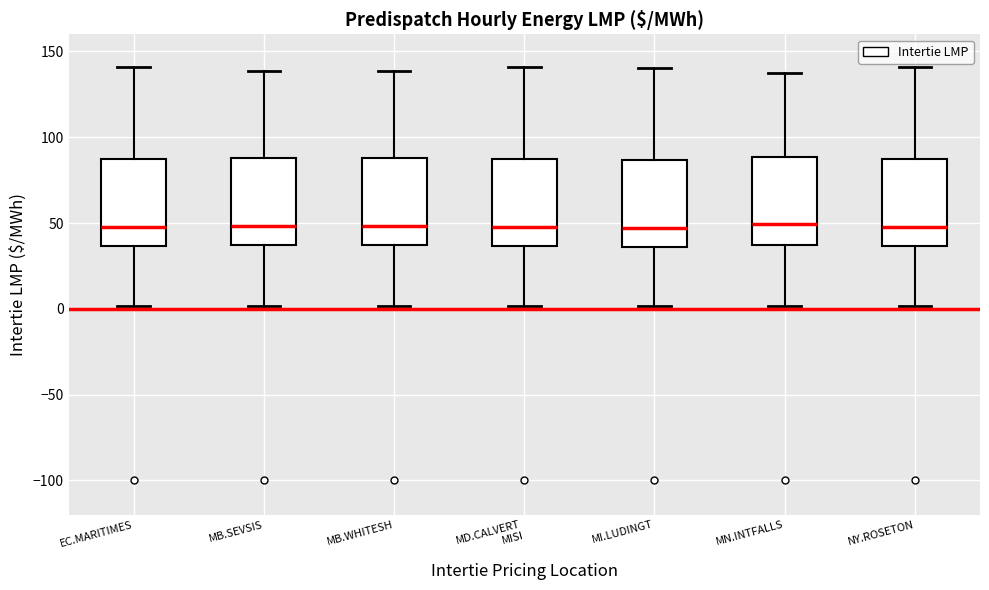

Reading left to right, transcribe this box plot: for each box, give where its median line is, the range the box spans, and where its two whiskers end, as read against the y-axis. The values are not printed on the chart, so give them approximately, as read against the axis.

EC.MARITIMES: median 50, box 35 to 85, whiskers 0 to 140
MB.SEVSIS: median 50, box 35 to 90, whiskers 0 to 140
MB.WHITESH: median 50, box 35 to 90, whiskers 0 to 140
MD.CALVERT MISI: median 50, box 35 to 85, whiskers 0 to 140
MI.LUDINGT: median 45, box 35 to 85, whiskers 0 to 140
MN.INTFALLS: median 50, box 35 to 90, whiskers 0 to 135
NY.ROSETON: median 50, box 35 to 85, whiskers 0 to 140